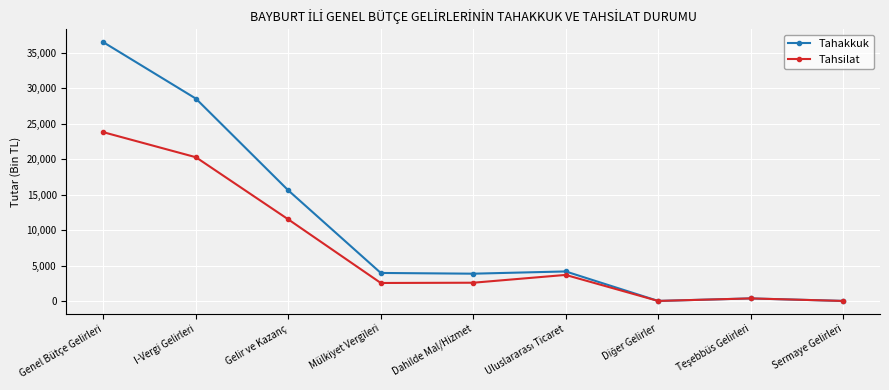

What is the difference between the second highest and minimum values in the Tahsilat series?

20287